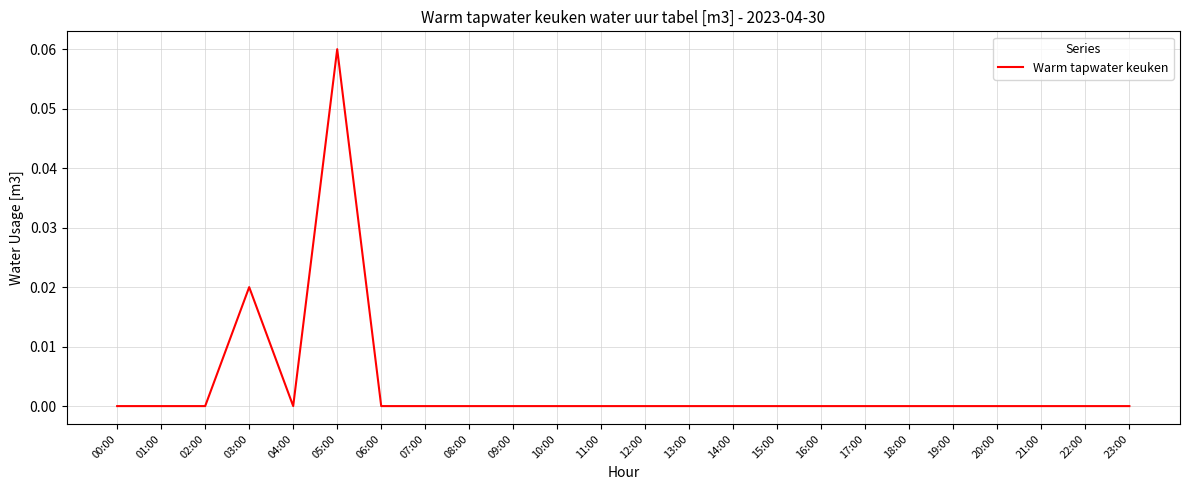

The value at 06:00 is 0.0. True or false?

True